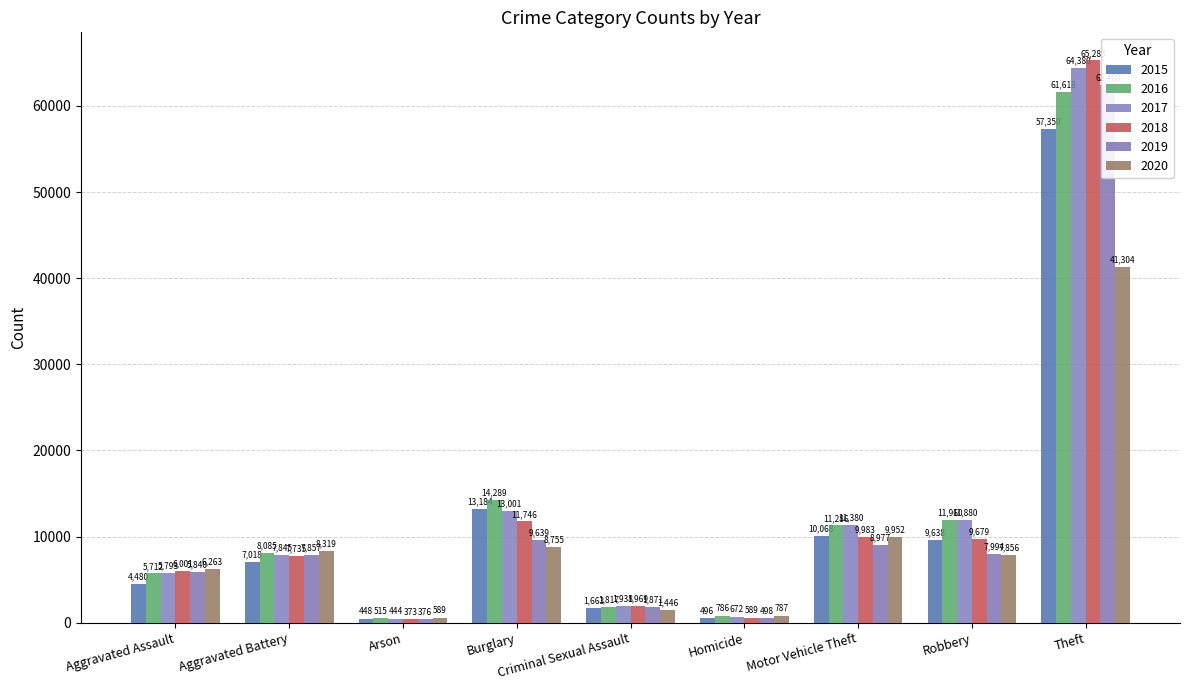

Rank the series at Homicide from highest to lowest value.

2020, 2016, 2017, 2018, 2019, 2015